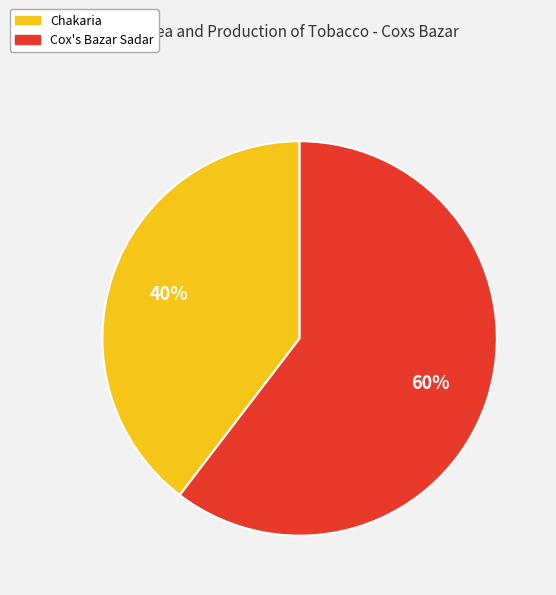

To the nearest percent, what percentage of the pie is Cox's Bazar Sadar?

60%